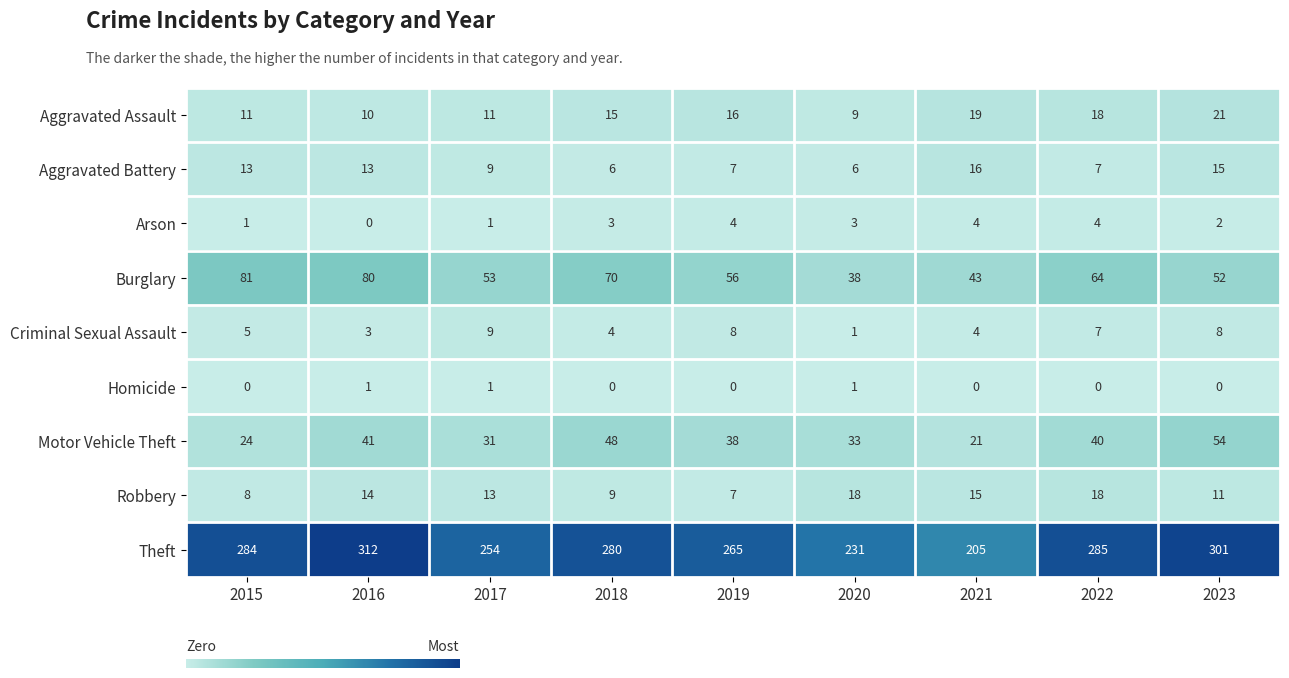

Is it true that Theft equals 437 at 2015?

False